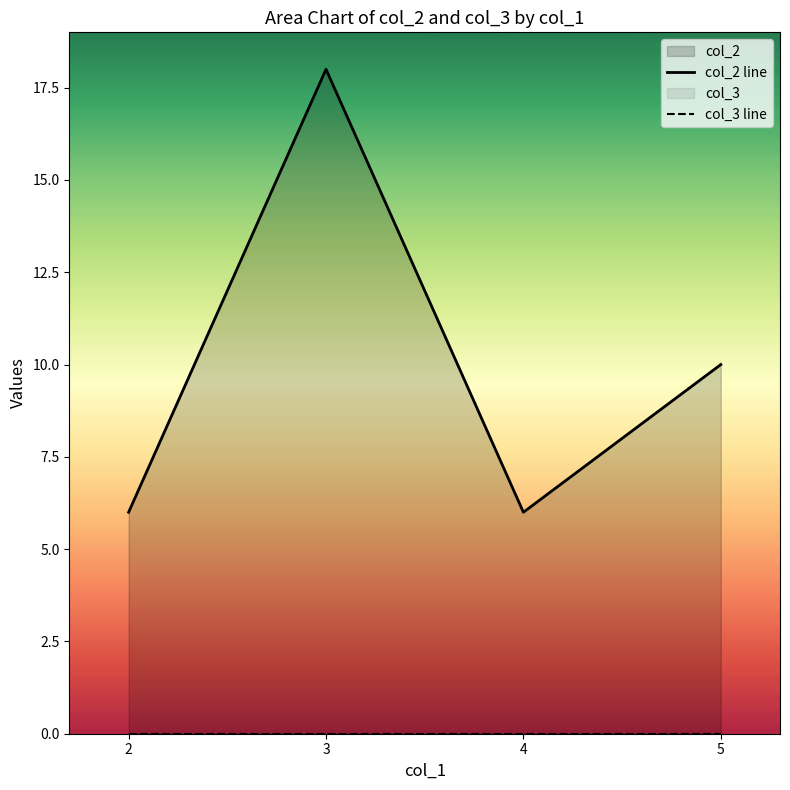

Between 3 and 5, which is larger?

3